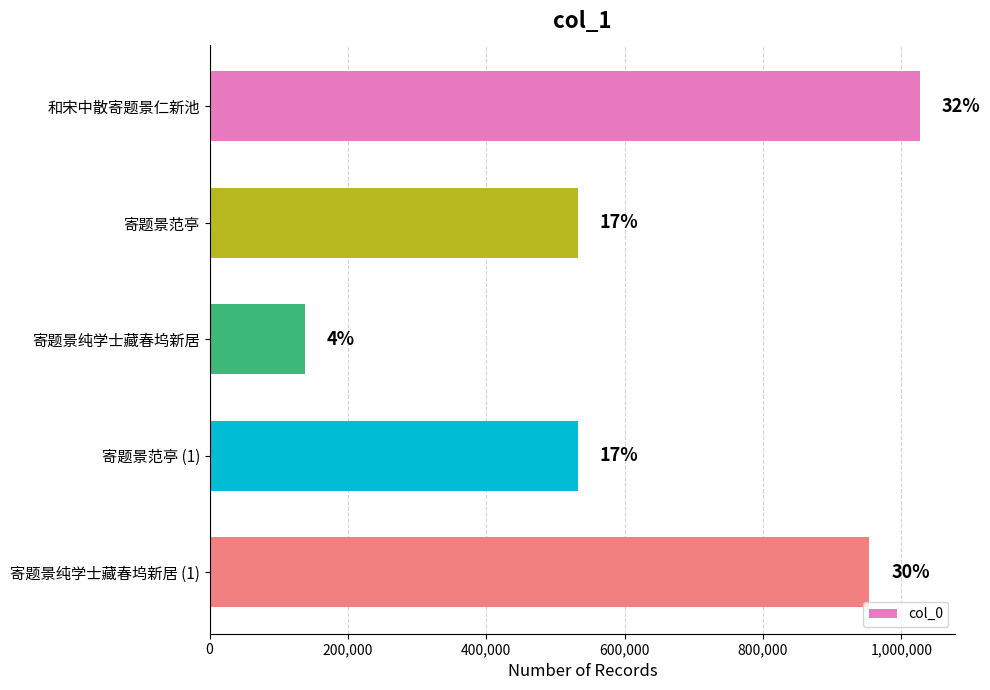

Are the bars horizontal?

Yes